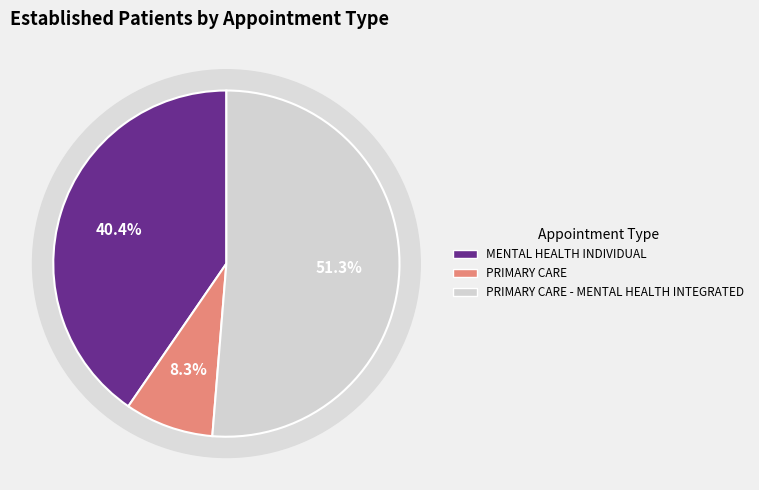

What percentage is the MENTAL HEALTH INDIVIDUAL slice, to the nearest percent?

40%